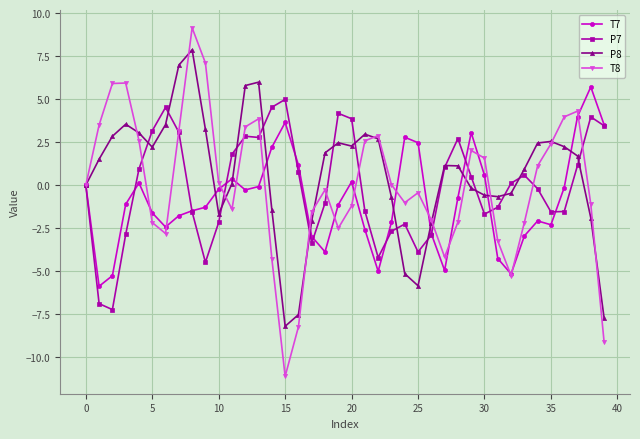

How many interior local valleys does the T7 series have?

8